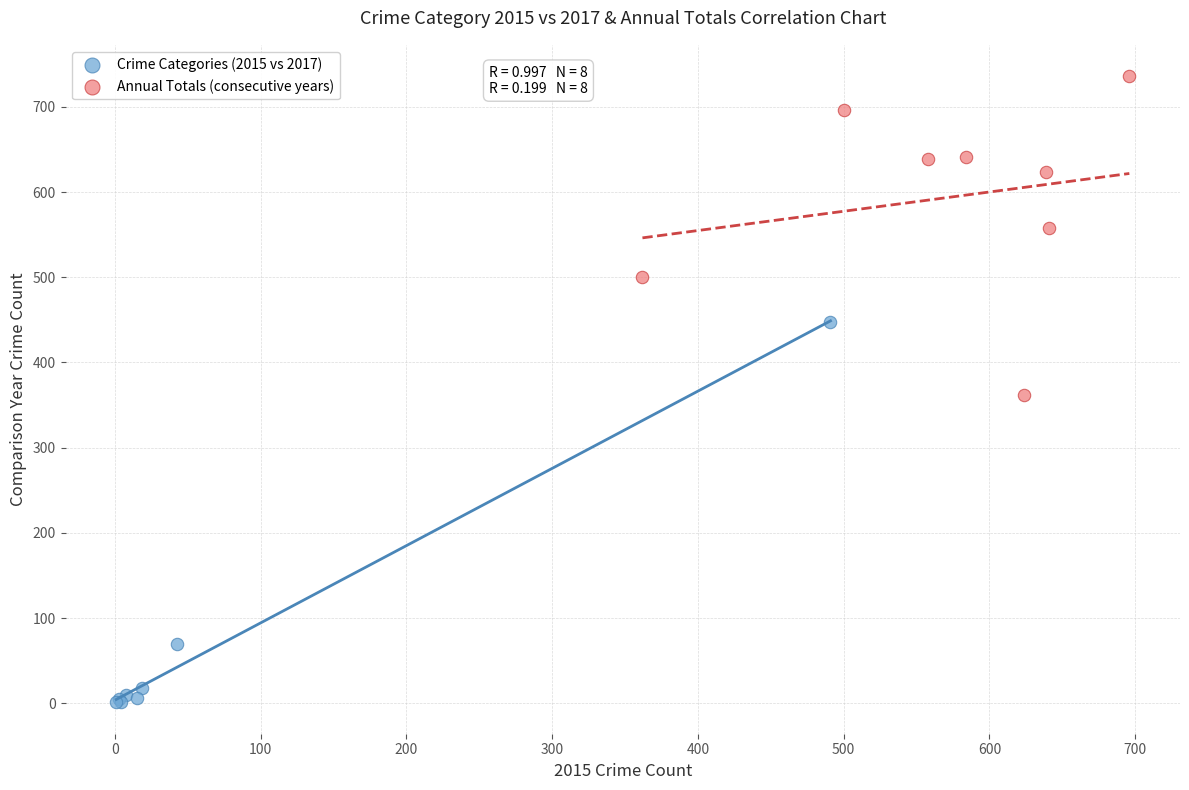

What are all the series names shown in the legend?

Crime Categories (2015 vs 2017), Annual Totals (consecutive years)